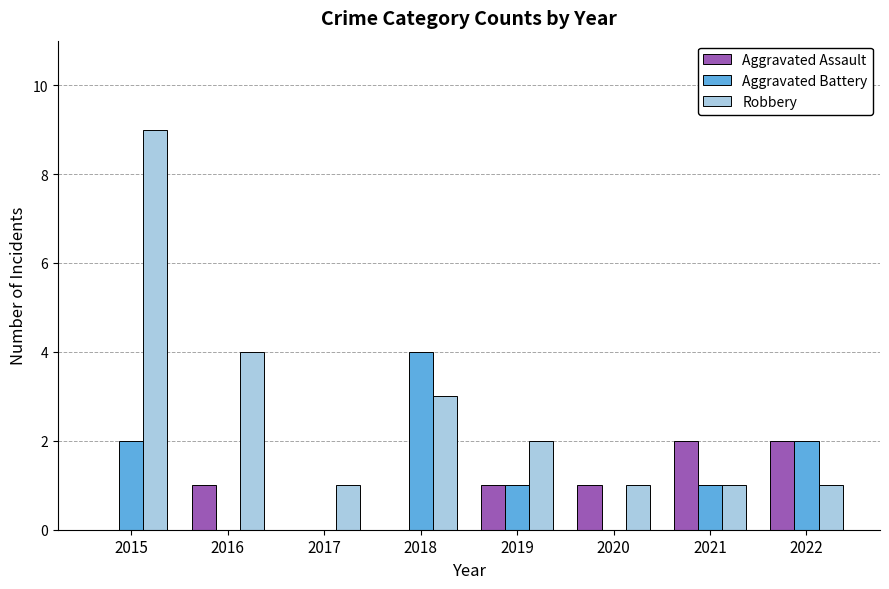

What is the total value across all series at 2018?

7